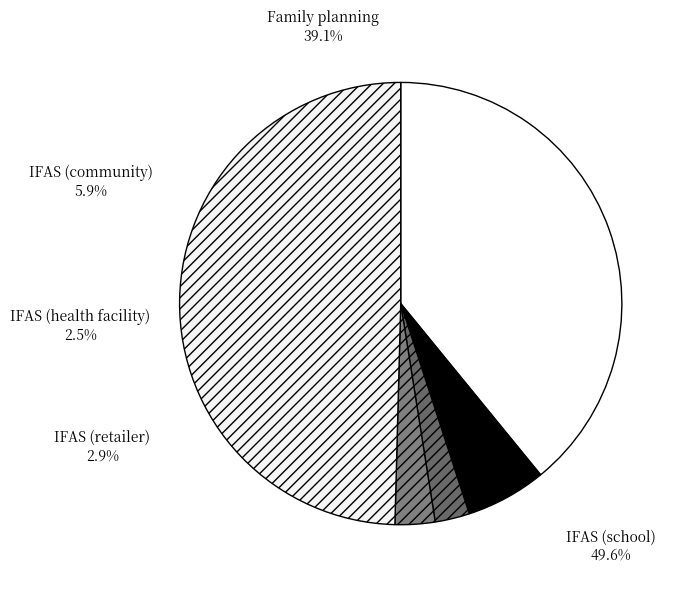

How many slices are in this pie chart?

5